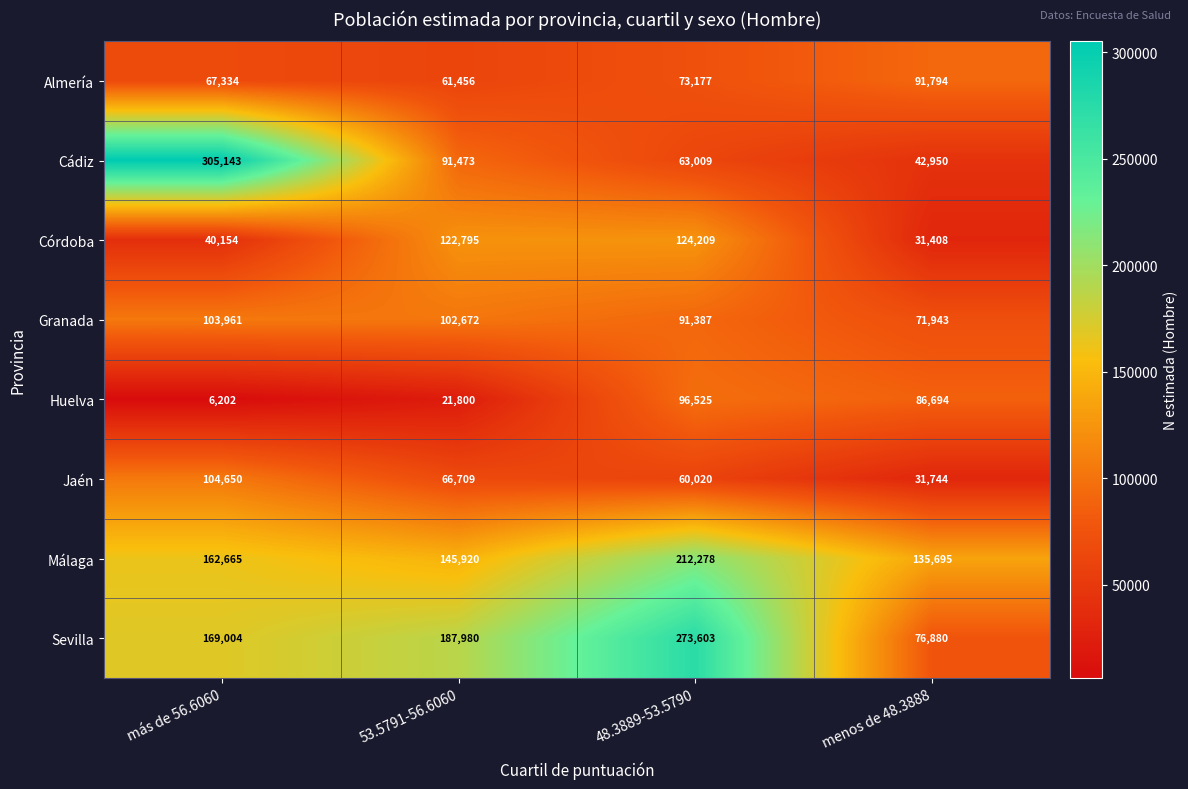

What is the sum of the Sevilla values at 53.5791-56.6060 and menos de 48.3888?

264860